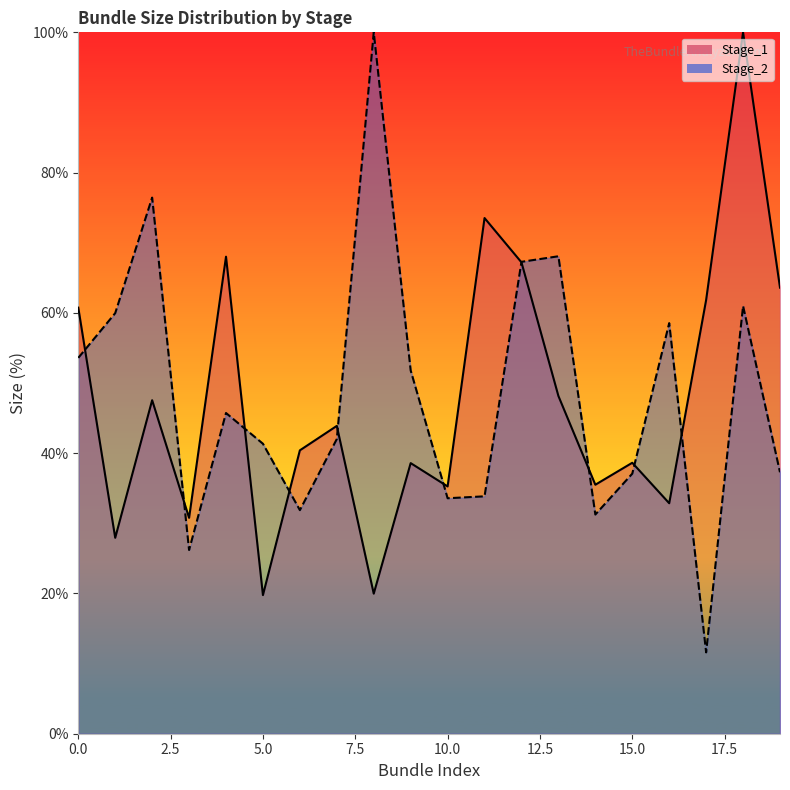

What is the value of the Stage_2 point at the 20th from the left?

37.3